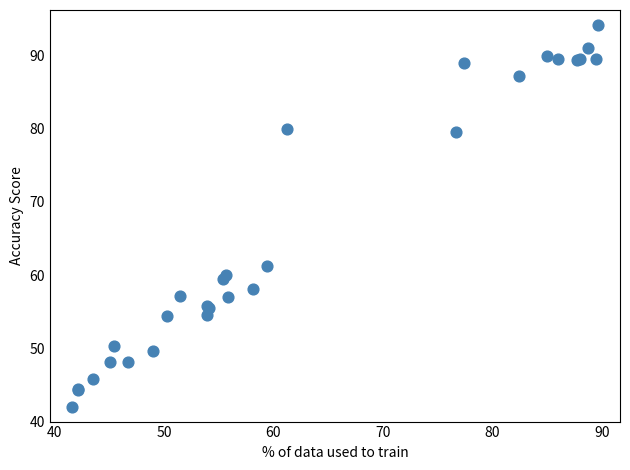

What Y value in the scatter plot is closest to 68?

61.2